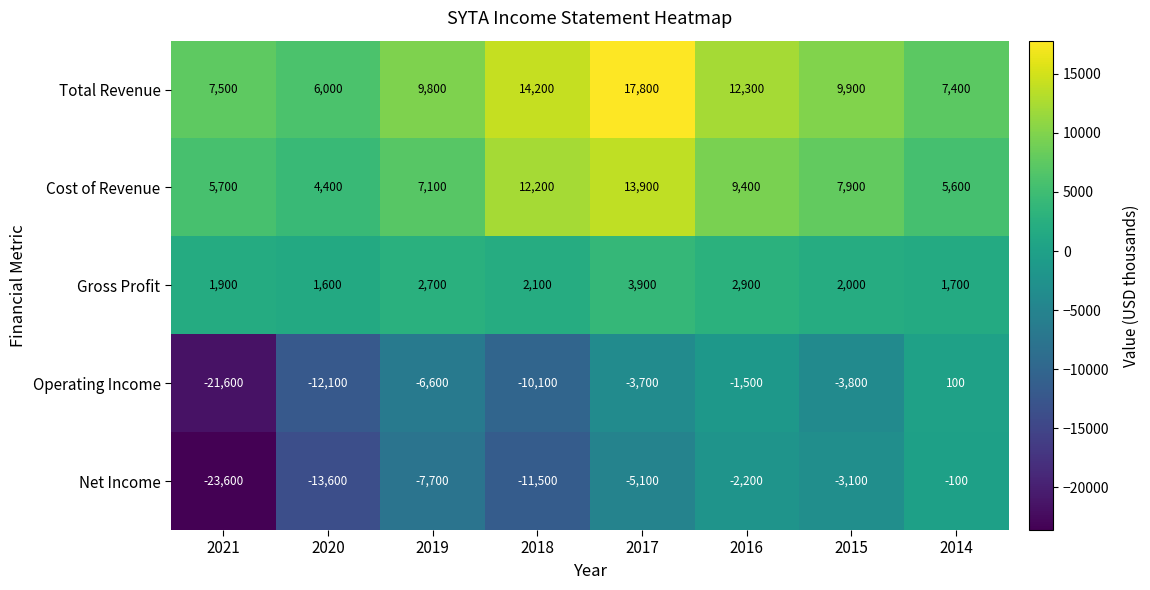

What is the sum of all Cost of Revenue values?

66200